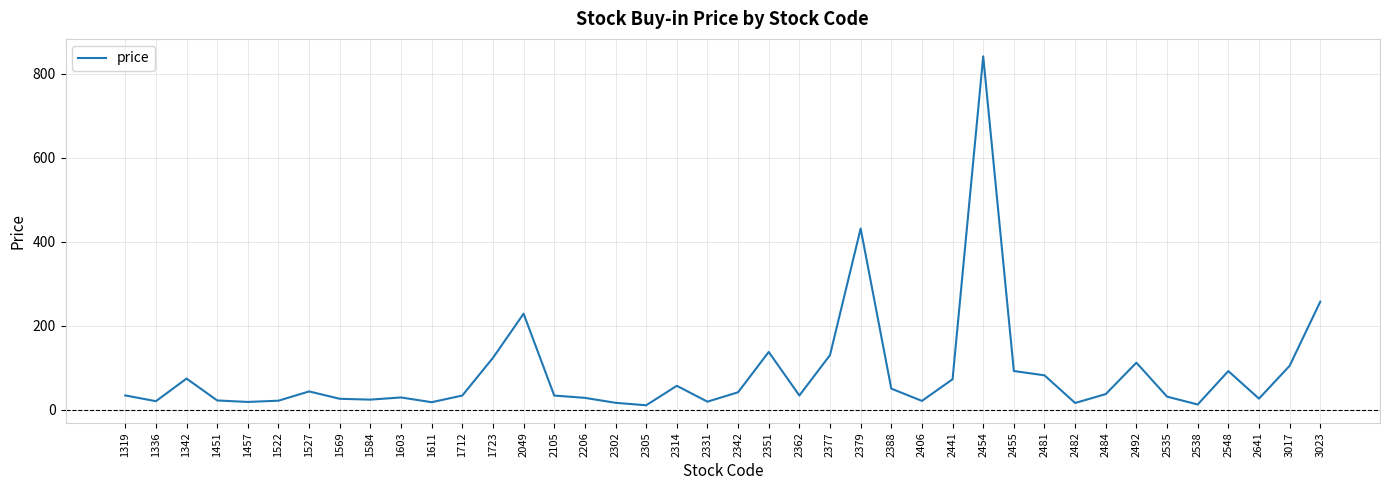

What is the approximate value at 1569?

26.6